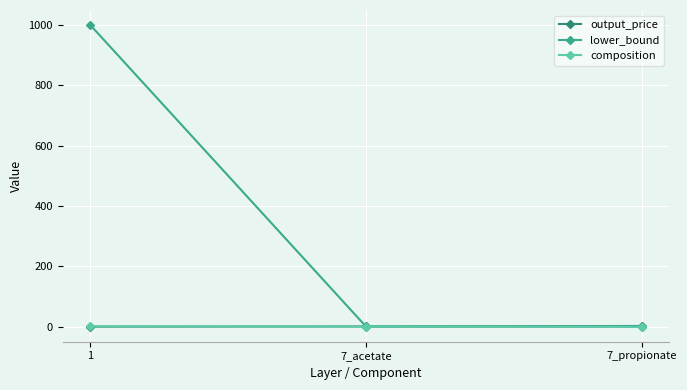

How many categories are shown in the chart?

3